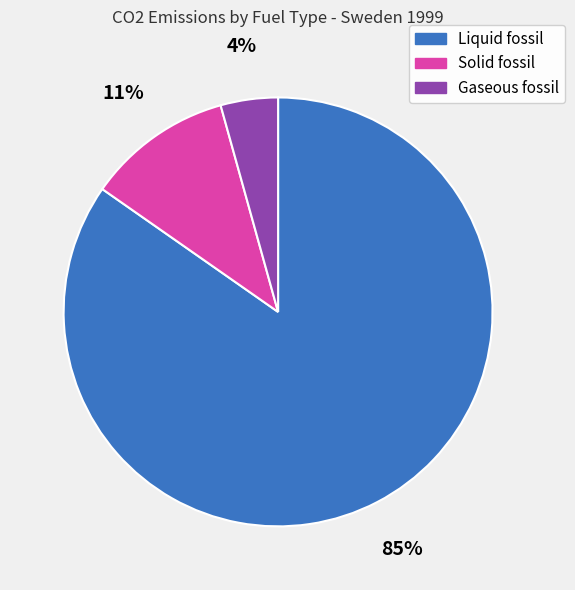

Which slice is the largest?

Liquid fossil